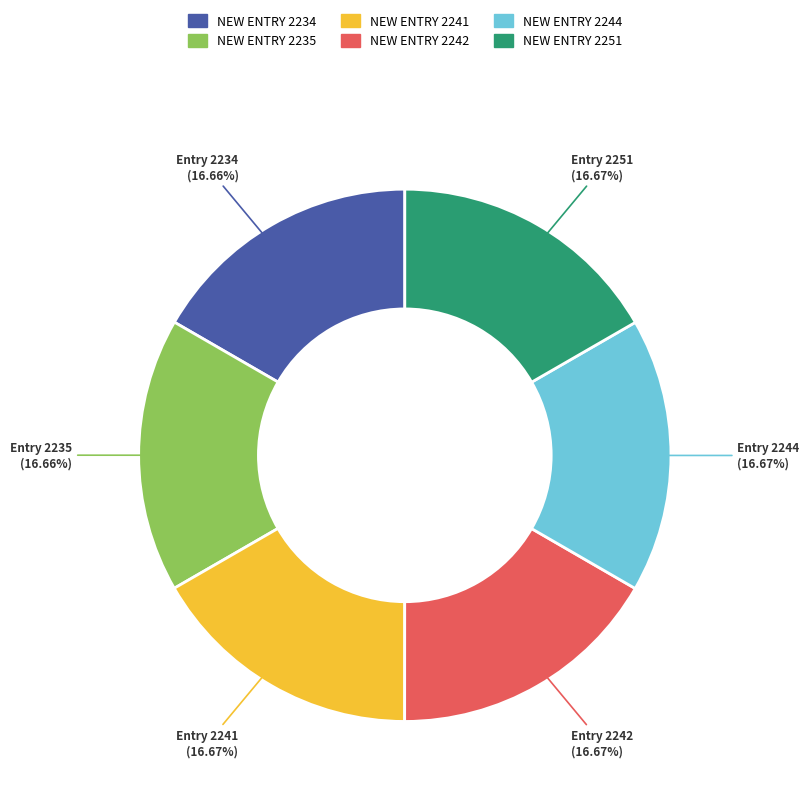

Count the number of slices in the pie.

6